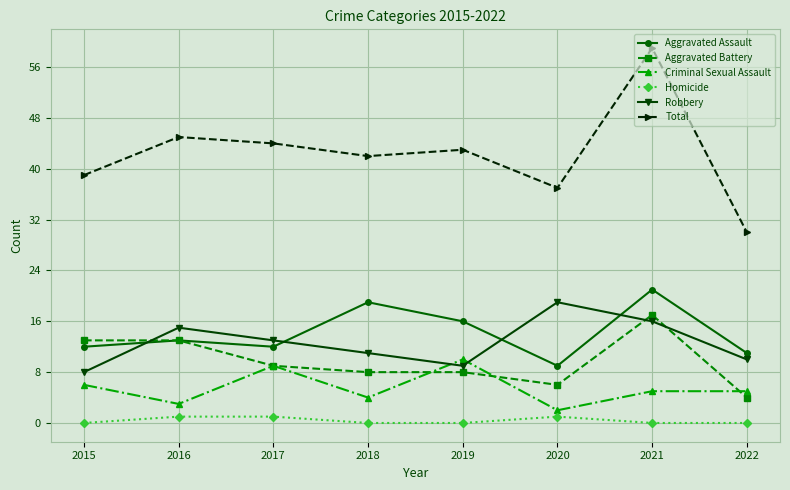

Where does the Aggravated Battery series first go above 9?

2015